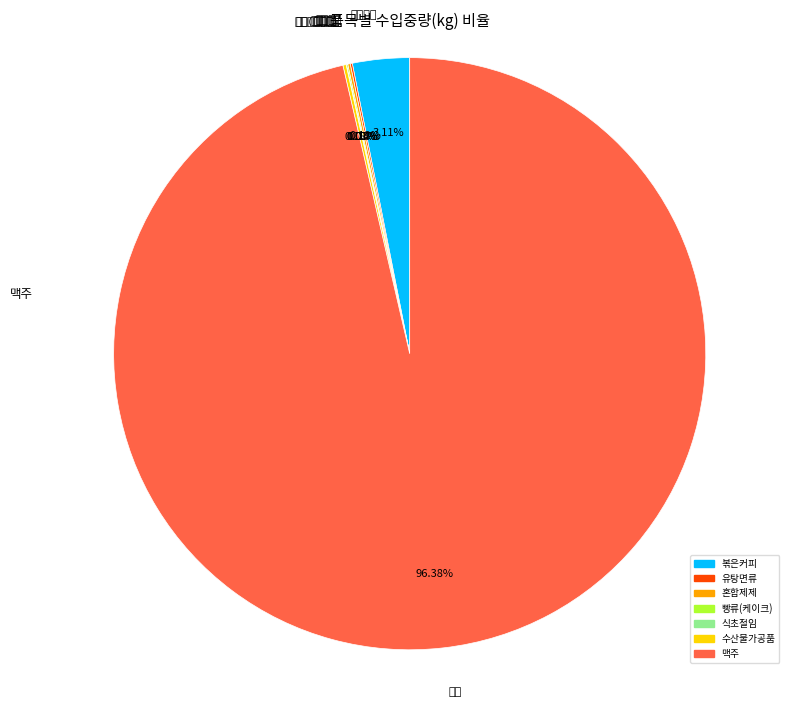

Between 맥주 and 볶은커피, which is larger?

맥주